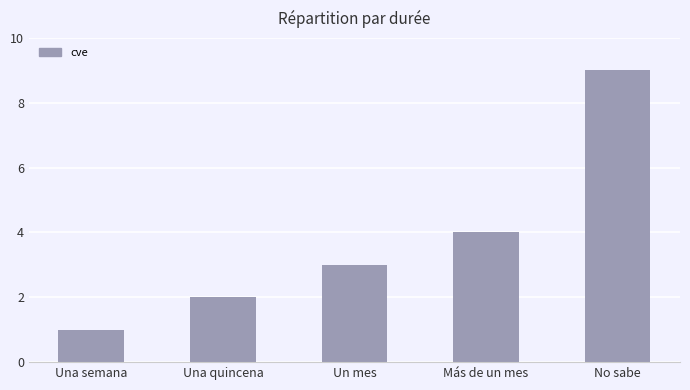

Which has a higher value, Más de un mes or Una quincena?

Más de un mes